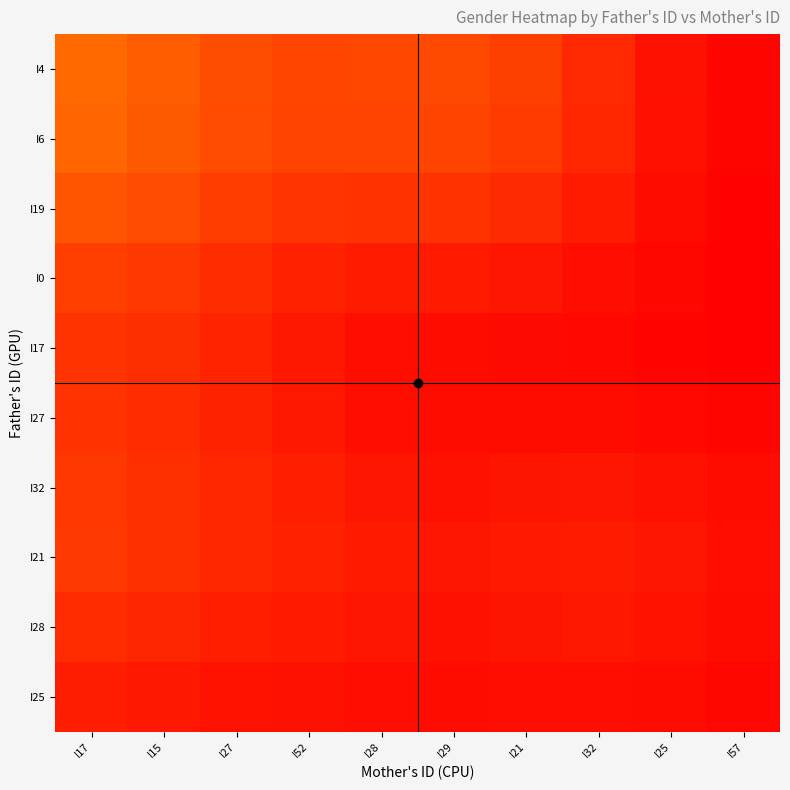

Count the number of categories in the chart.

10